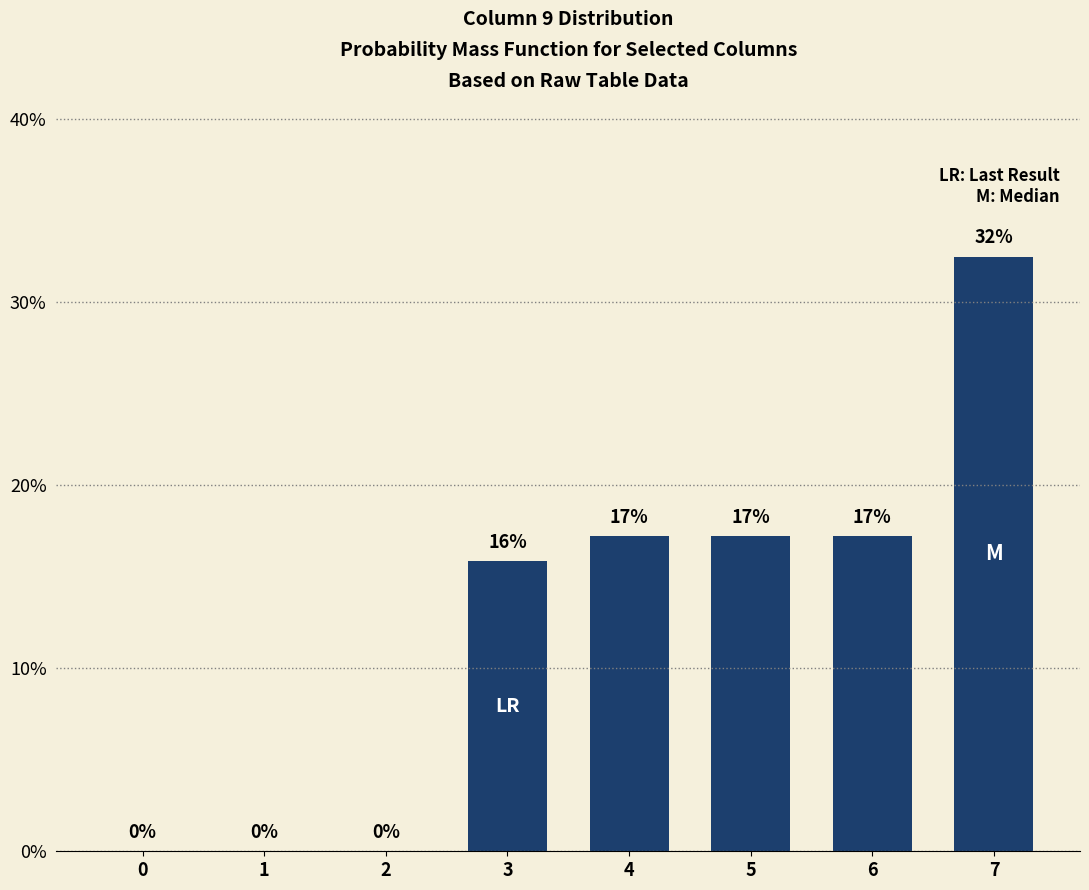

Does the chart contain stacked bars?

No